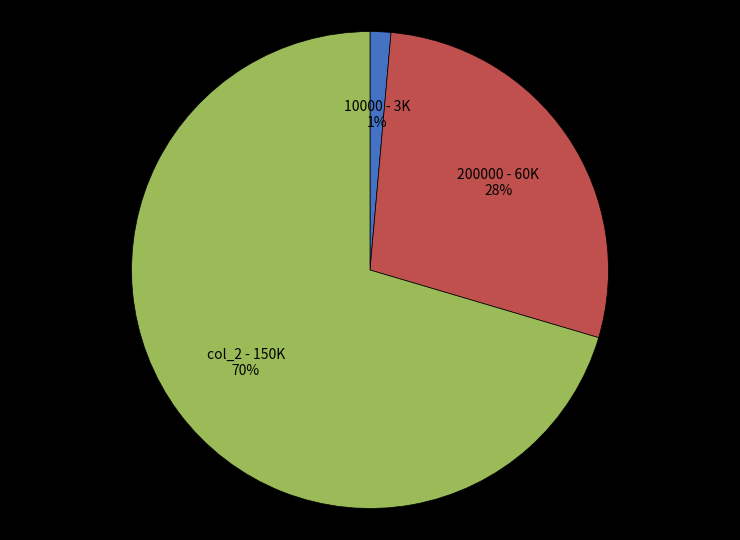

To the nearest percent, what is the average slice percentage?

33%